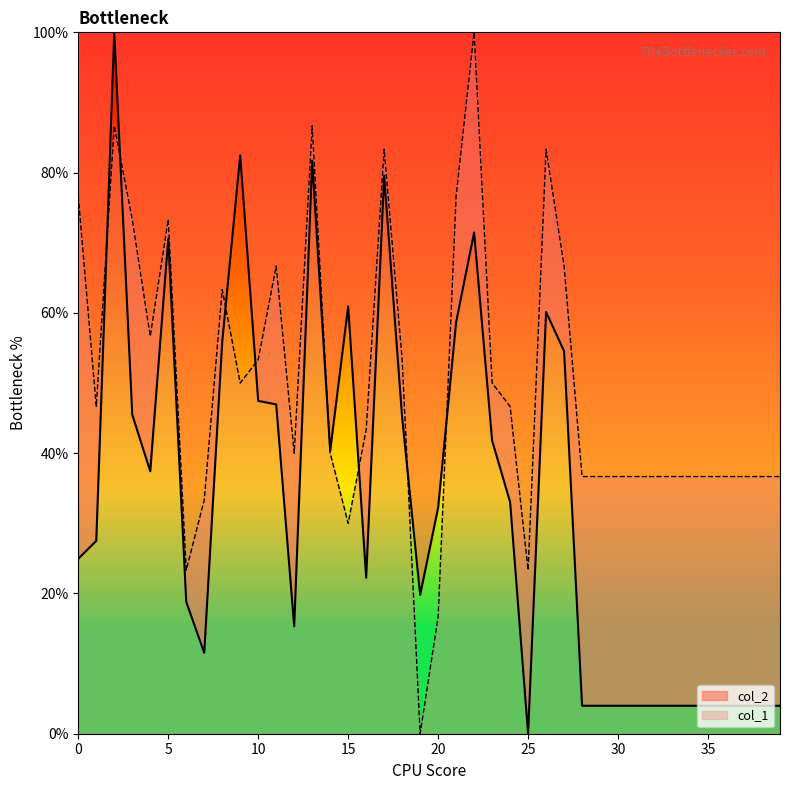

Is the value of col_1 at 23 greater than the value of col_2 at 25?

Yes